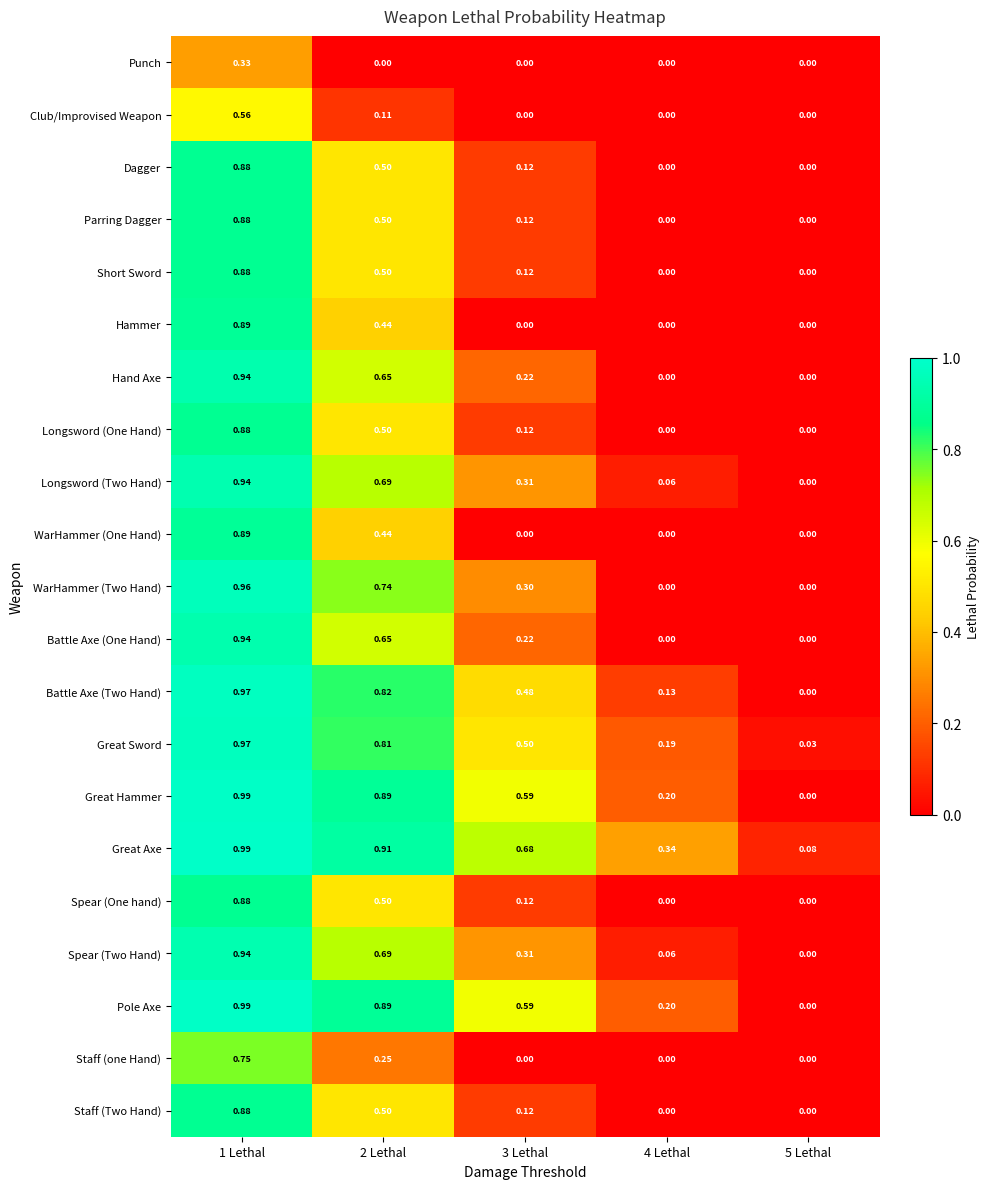

Which series has the largest total across all categories?

Great Axe